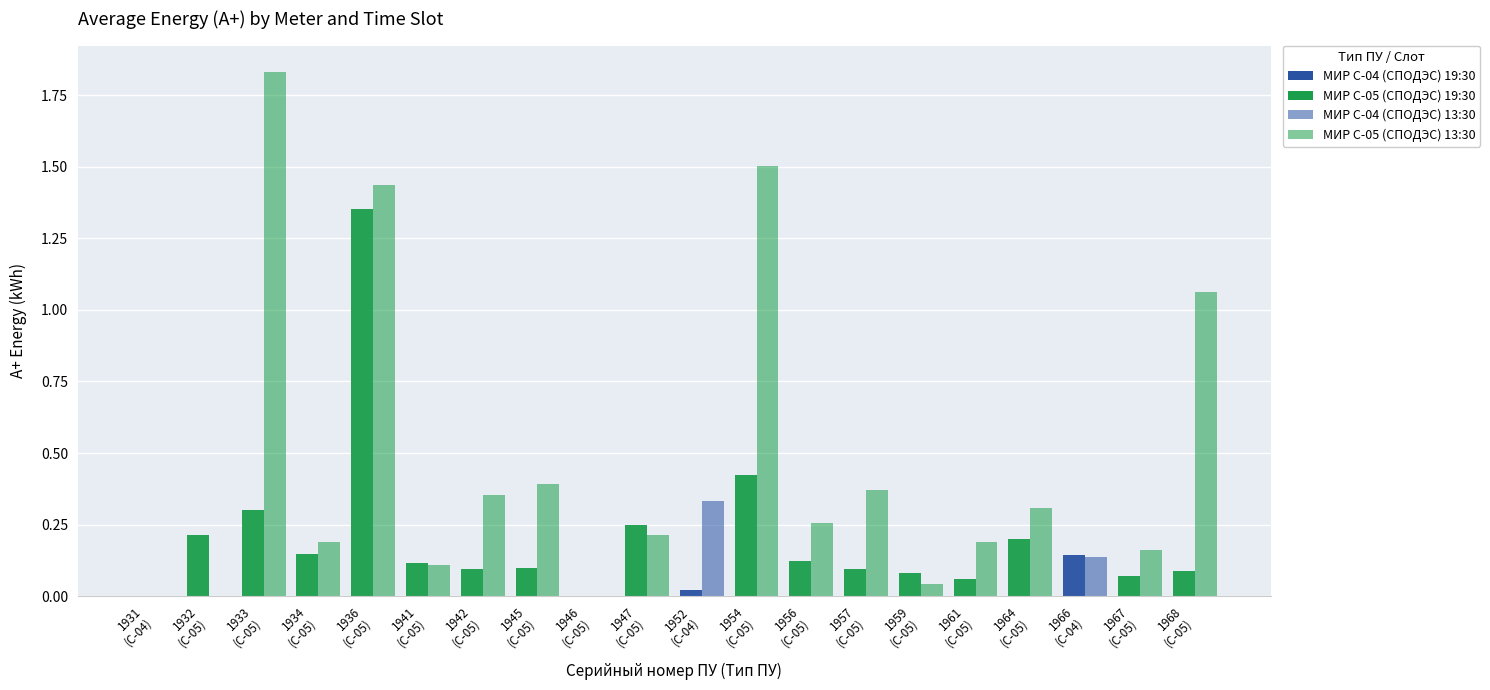

How many categories are shown in the chart?

20